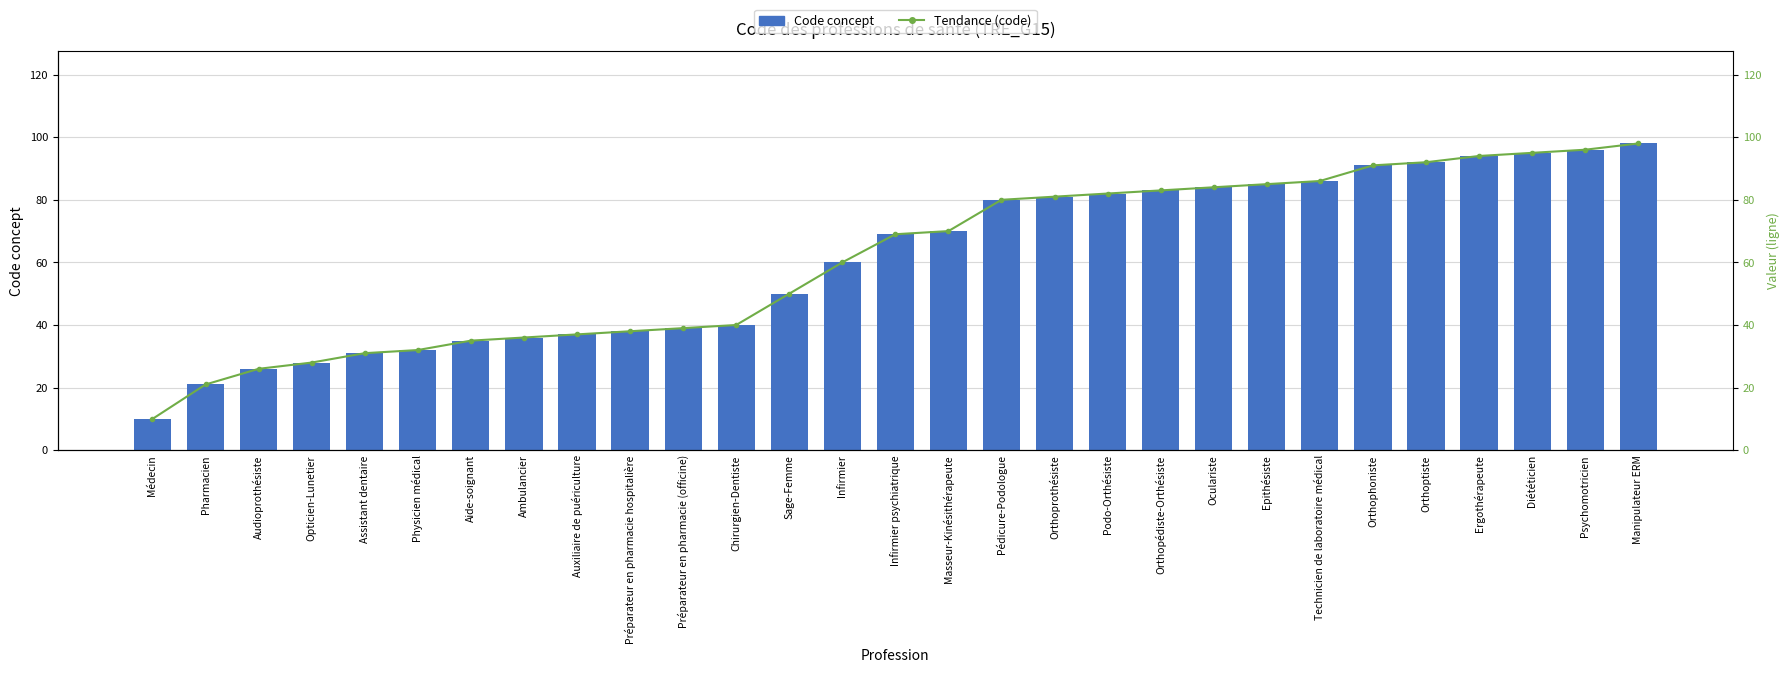

What is the difference between the second highest and second lowest values in the Code concept series?

75